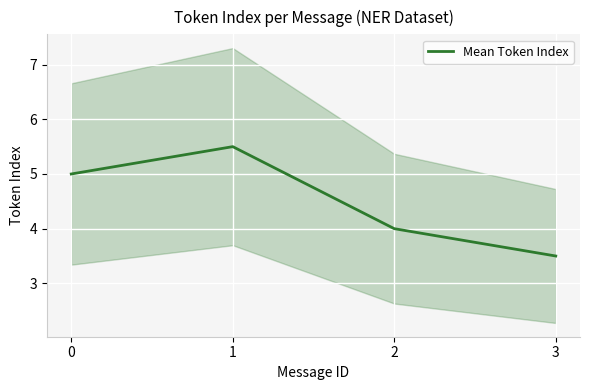

What is the difference between the values at 1 and 0?

0.5